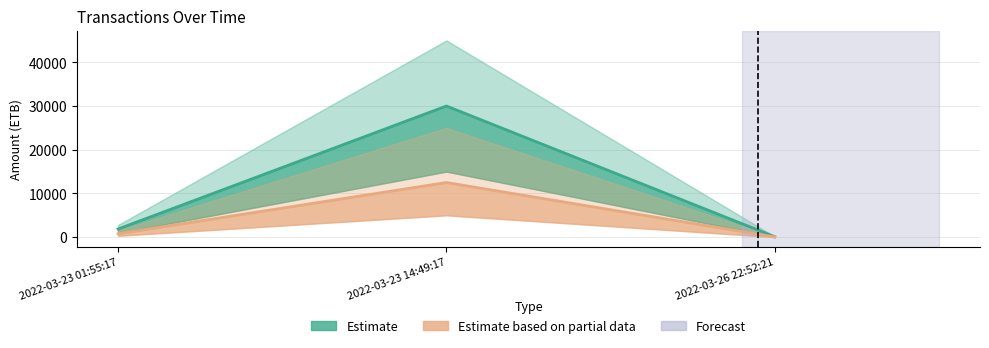

Rank the categories by value from lowest to highest.

2022-03-26 22:52:21, 2022-03-23 01:55:17, 2022-03-23 14:49:17